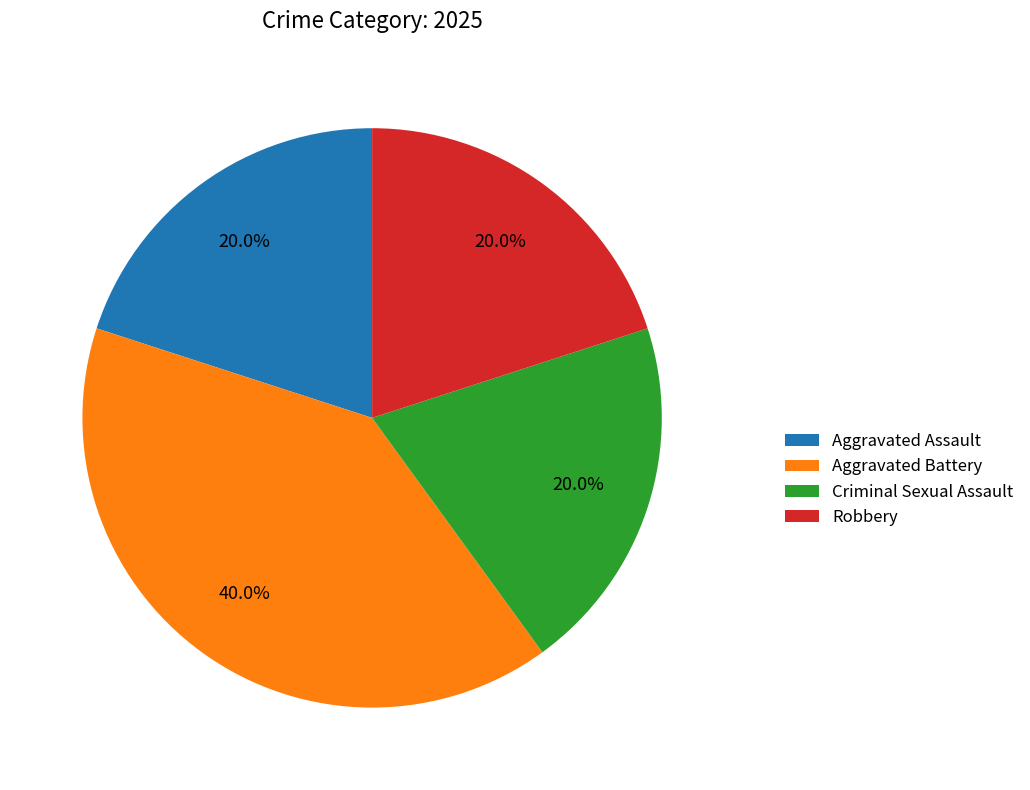

Is there any slice that represents more than half of the pie?

No